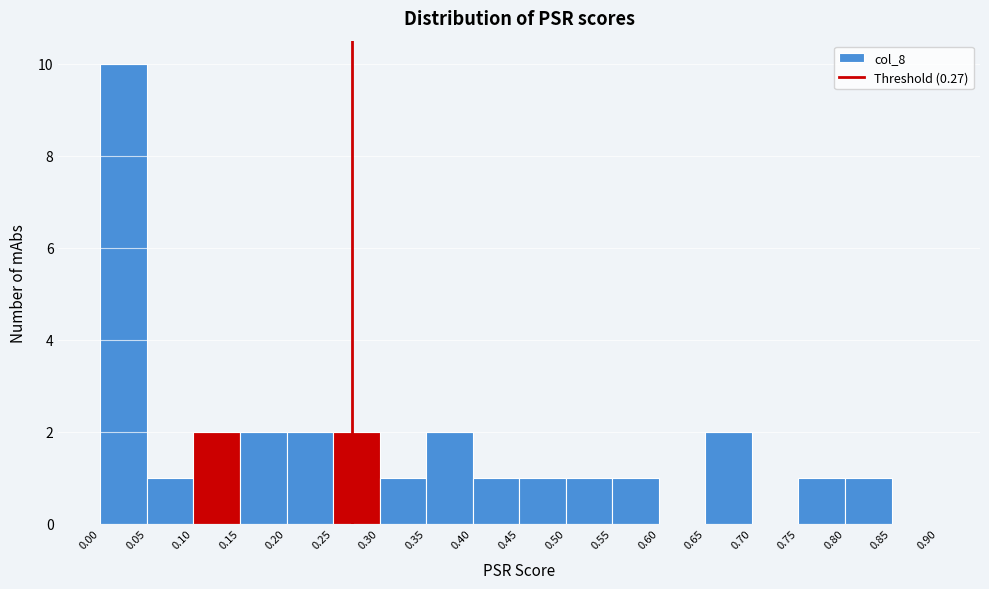

Reading left to right, list every bar in this chart as the range it spans on the x-axis followed by its height. The values are not printed on the chart, so give them approximately, as read against the axis.

0.00 to 0.05: 10
0.05 to 0.10: 1
0.10 to 0.15: 2
0.15 to 0.20: 2
0.20 to 0.25: 2
0.25 to 0.30: 2
0.30 to 0.35: 1
0.35 to 0.40: 2
0.40 to 0.45: 1
0.45 to 0.50: 1
0.50 to 0.55: 1
0.55 to 0.60: 1
0.60 to 0.65: 0
0.65 to 0.70: 2
0.70 to 0.75: 0
0.75 to 0.80: 1
0.80 to 0.85: 1
0.85 to 0.90: 0